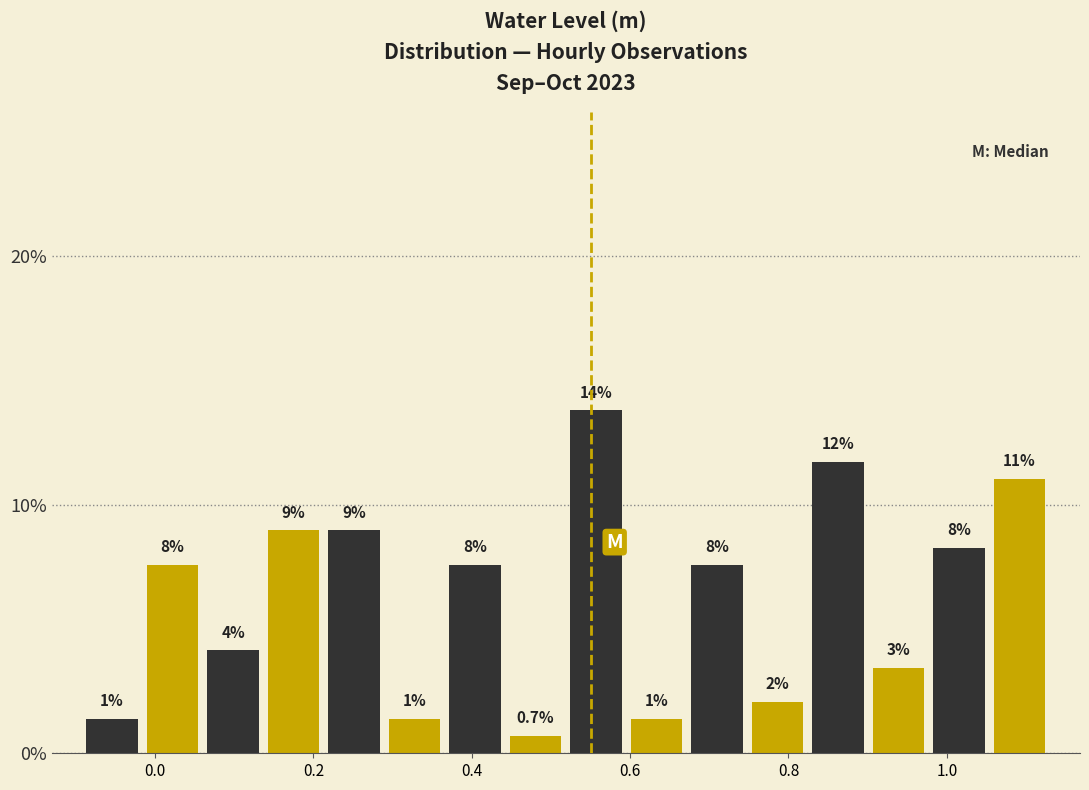

Read against the x-axis, roughly where is the centre of the tallest bar?

0.56